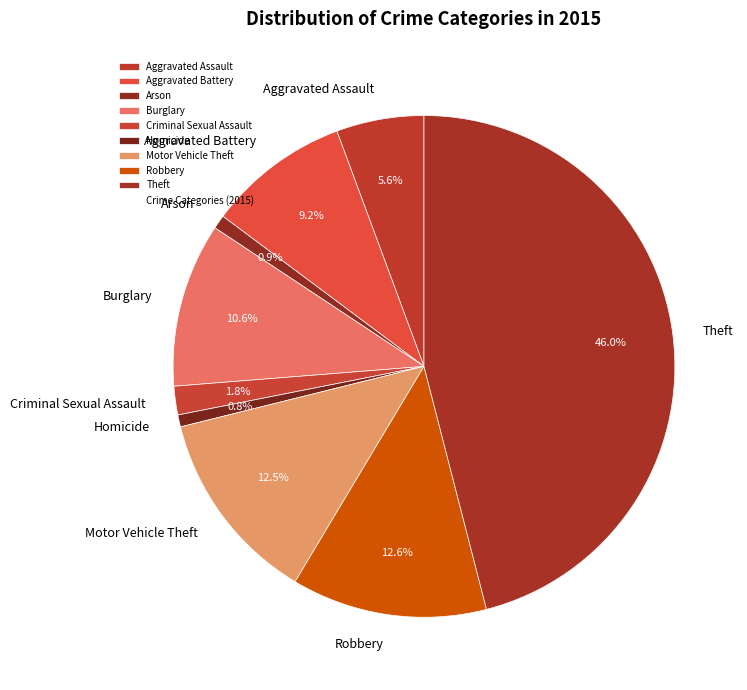

What is the total percentage of Motor Vehicle Theft and Arson?

13.4%